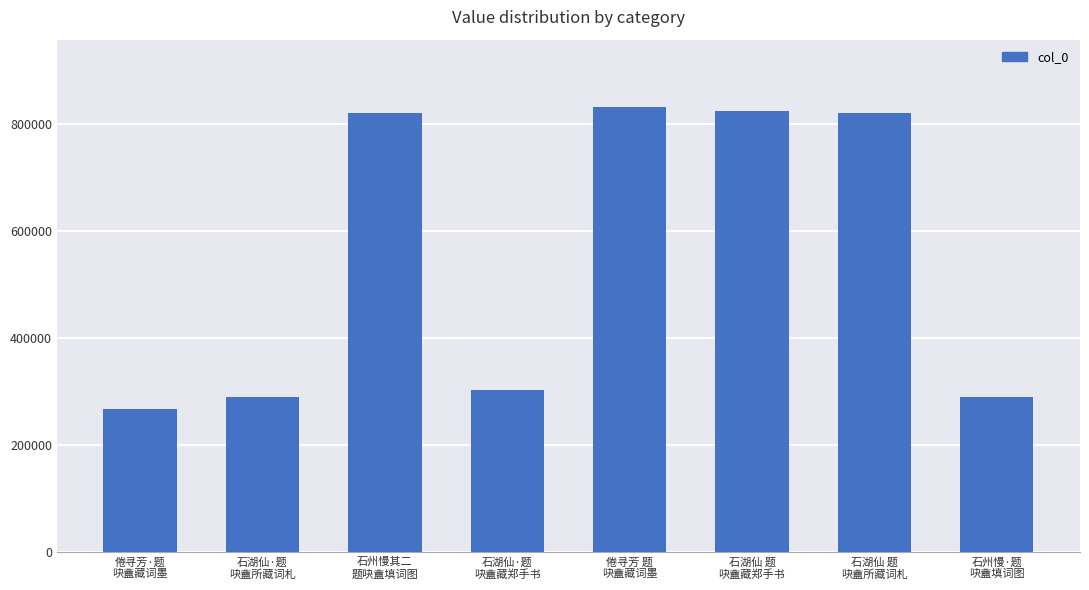

What is the greatest value displayed?

832739